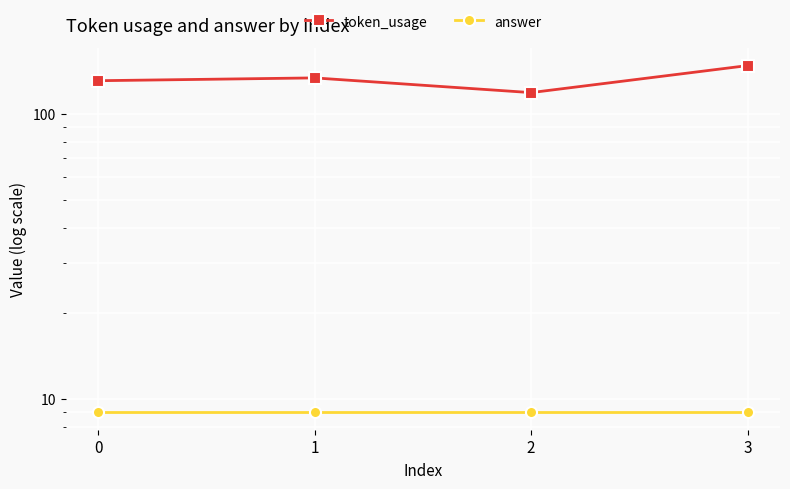

Rank the series at 0 from highest to lowest value.

token_usage, answer